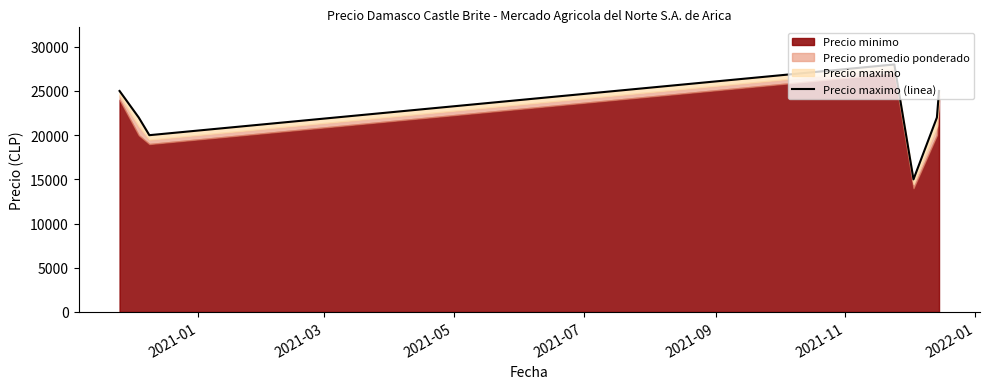

What is the value of the 4th point from the left?

28000